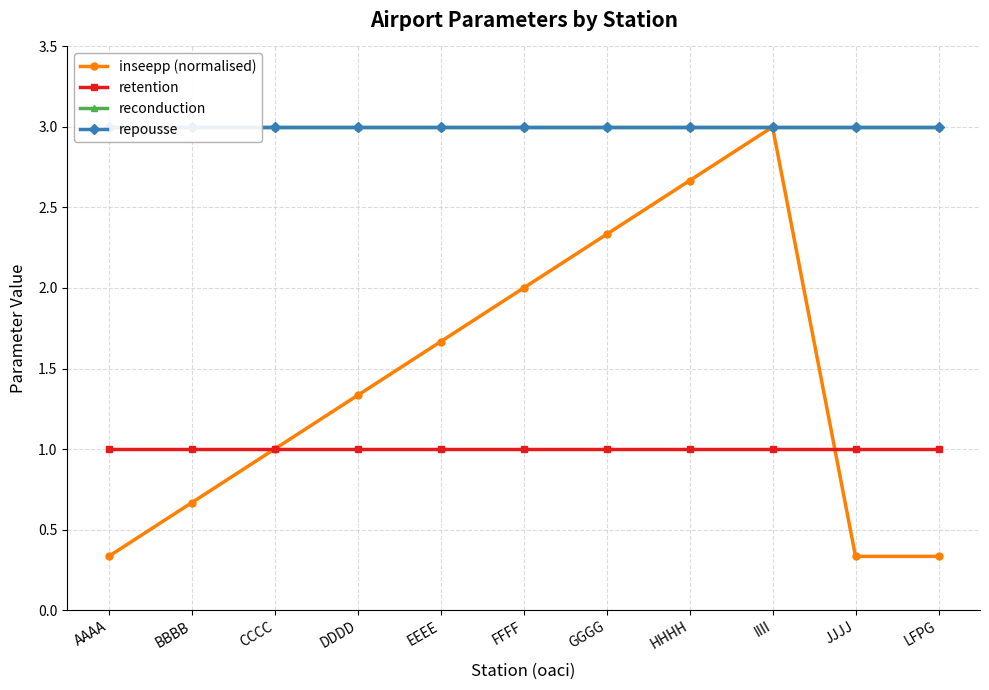

True or false: reconduction and retention cross at least once.

False